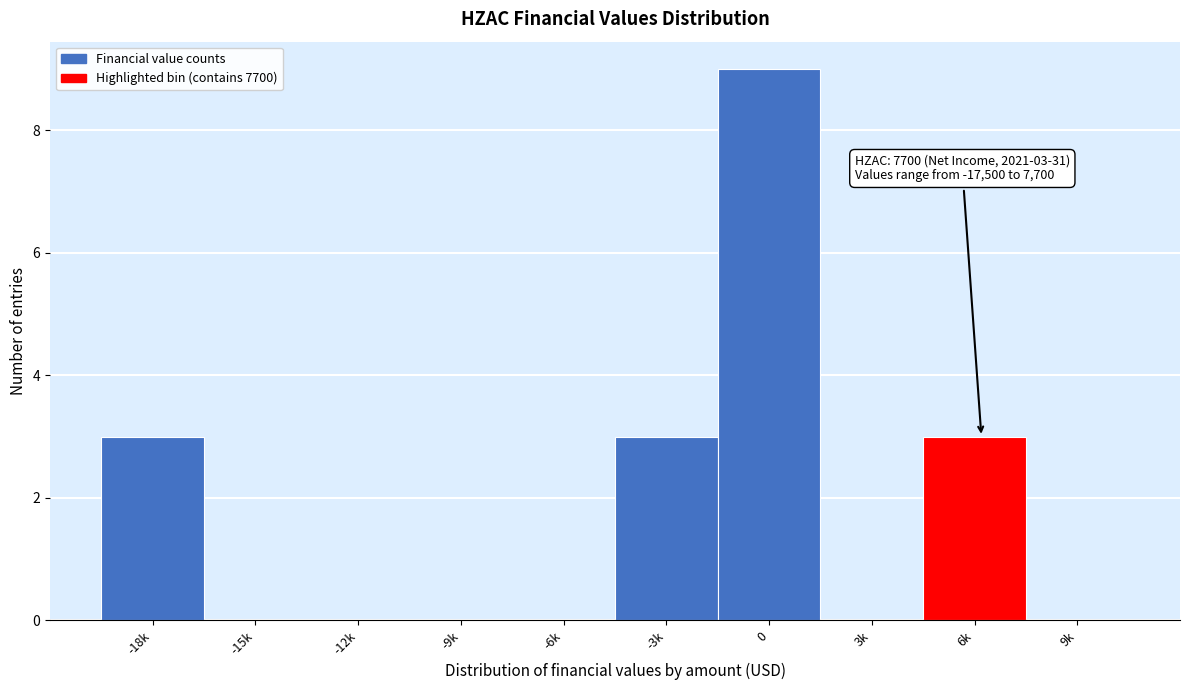

Reading left to right, transcribe all the data shown in this chart.

-18k=3	-15k=0	-12k=0	-9k=0	-6k=0	-3k=3	0=9	3k=0	6k=3	9k=0